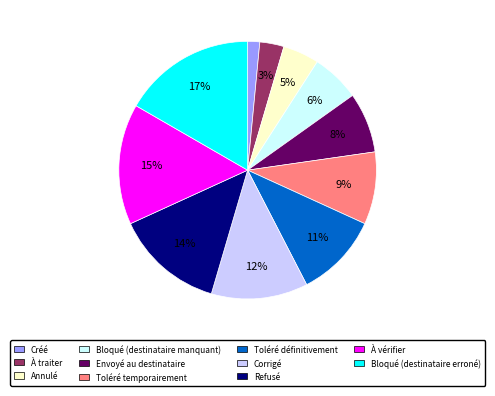

What is the smallest slice in the pie chart?

Créé